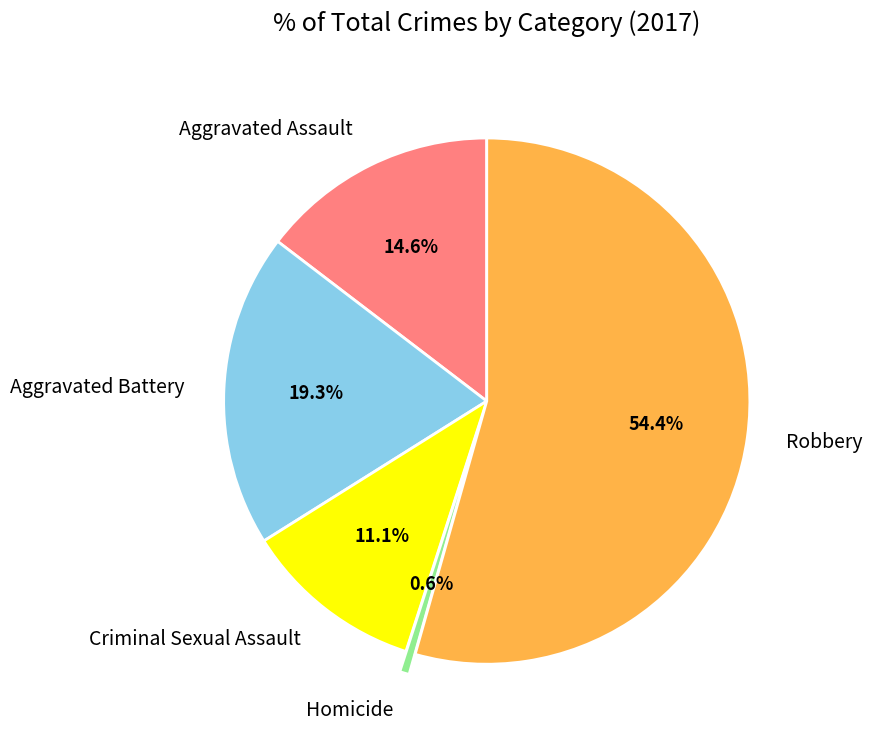

Between Robbery and Aggravated Battery, which is larger?

Robbery